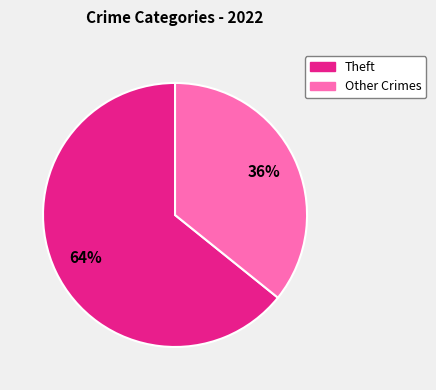

To the nearest percent, what is the difference between the largest and smallest slice percentages?

28%